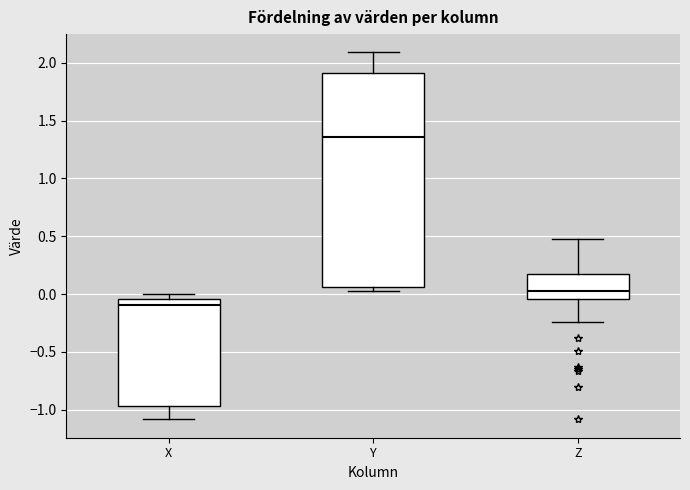

Comparing the boxes themselves (not the whiskers), which one is the tallest?

Y